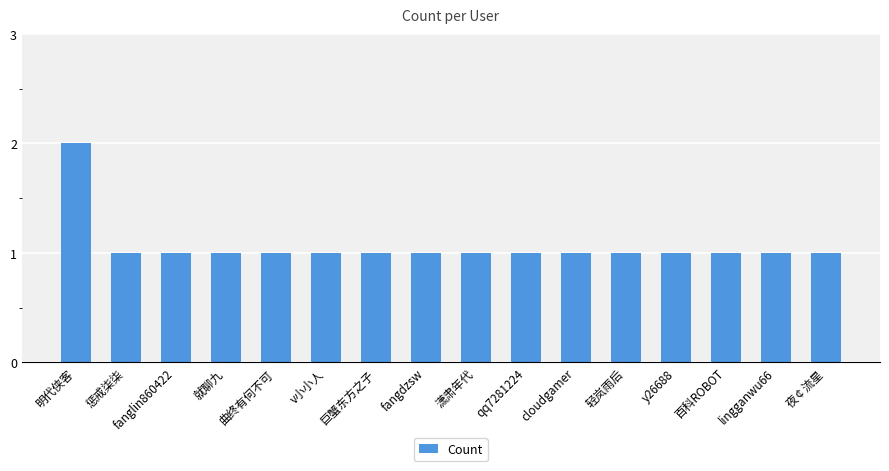

Approximately how many times larger is the value at fanglin860422 compared to y26688?

1.0